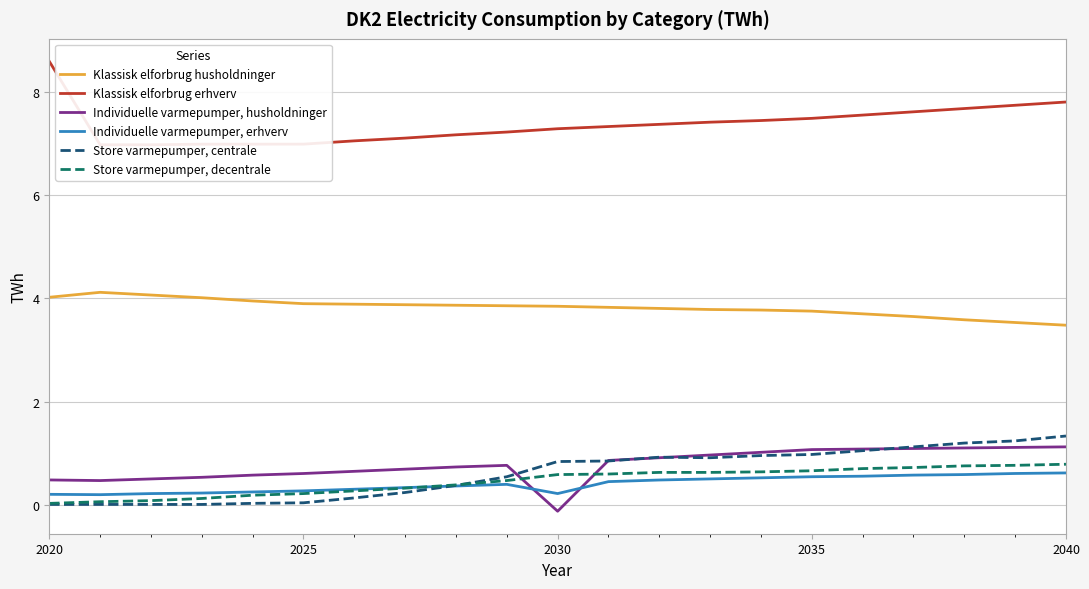

What is the lowest value of the Klassisk elforbrug husholdninger series?

3.5